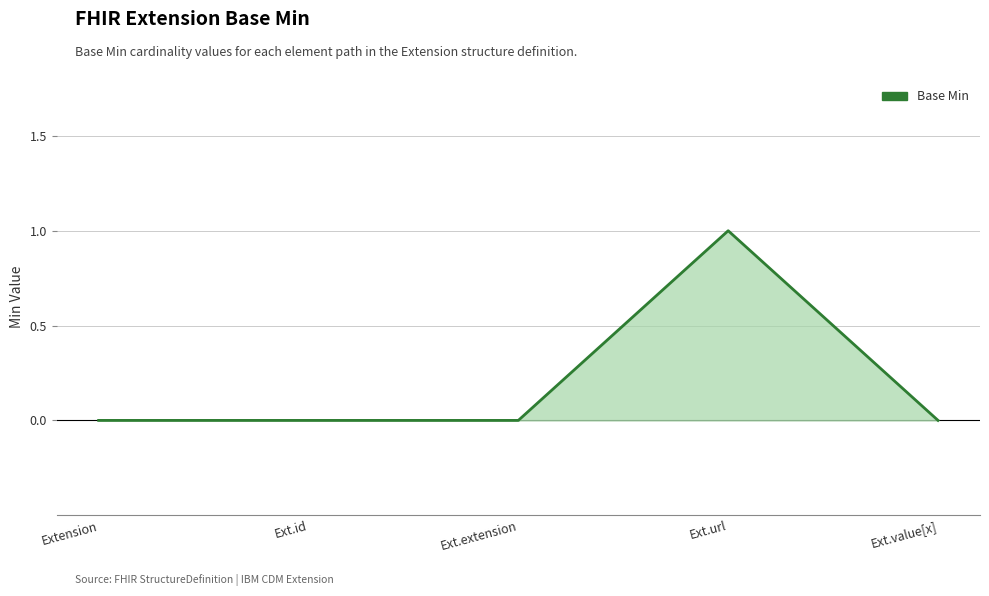

The chart shows a value of 0 at Ext.value[x]. True or false?

True